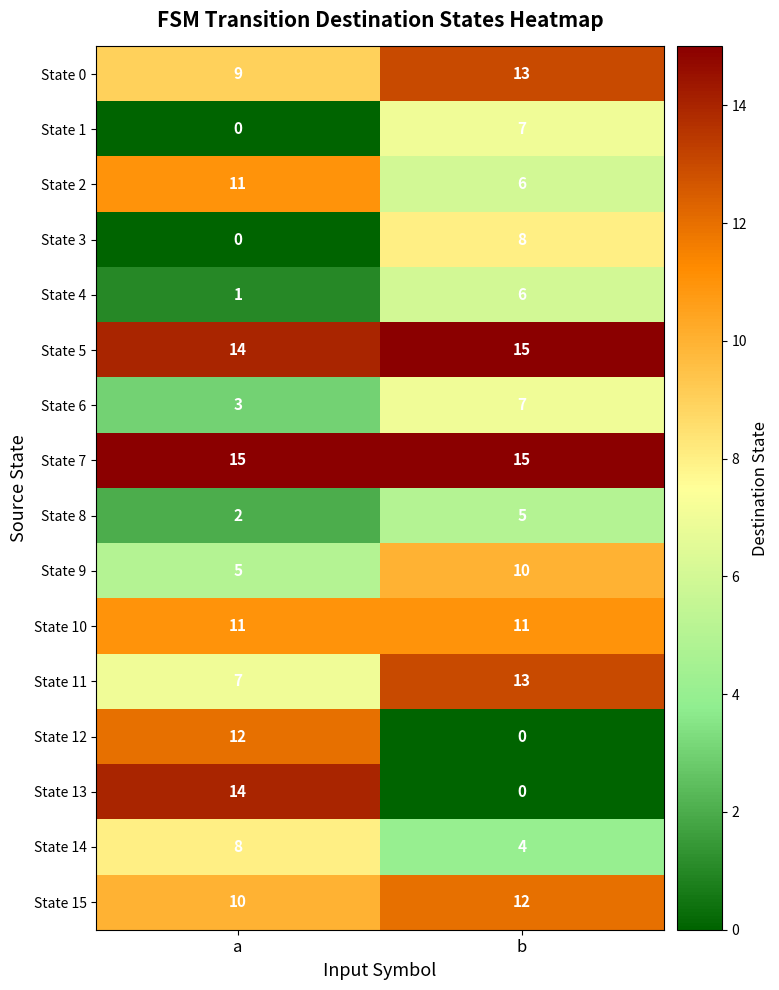

What is the minimum value for State 15?

10